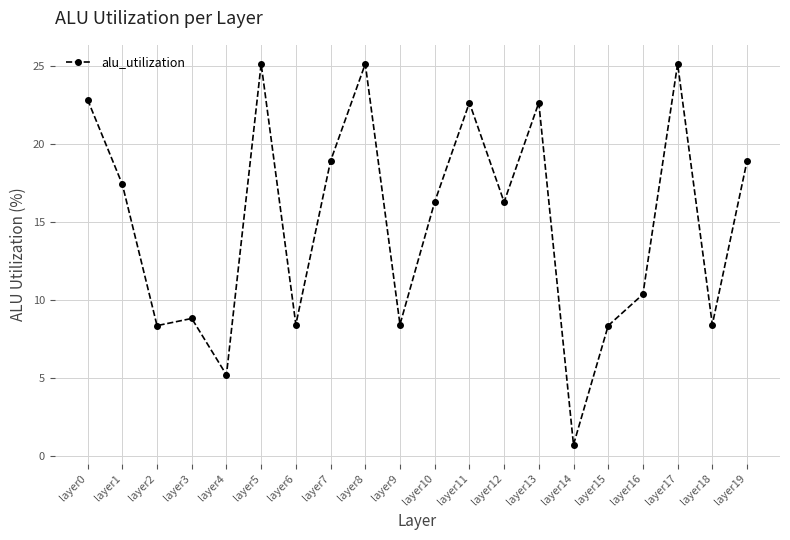

Between layer14 and layer15, which is larger?

layer15